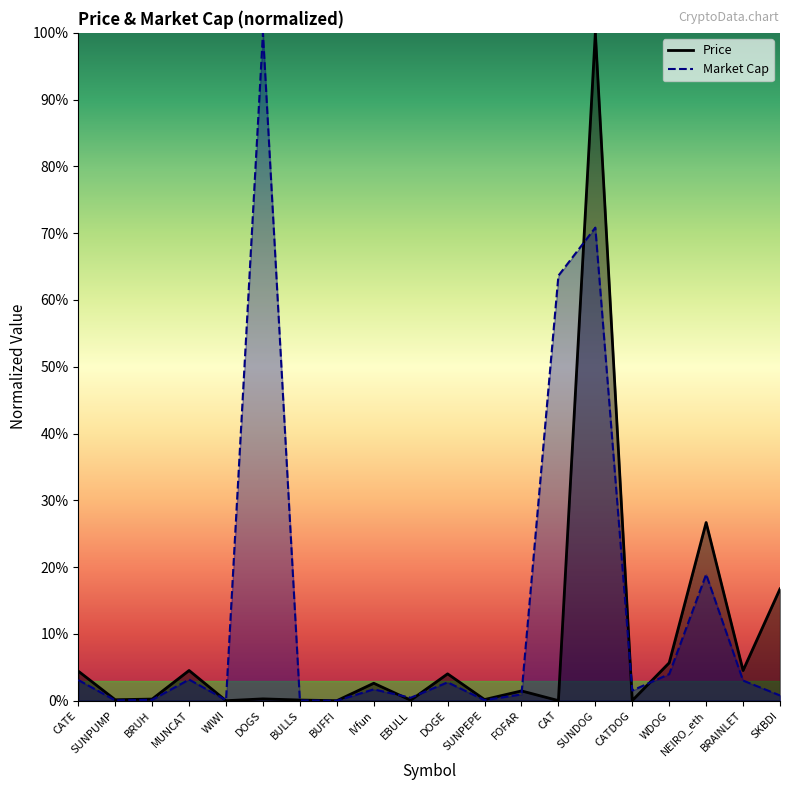

Does the chart have visible grid lines?

No